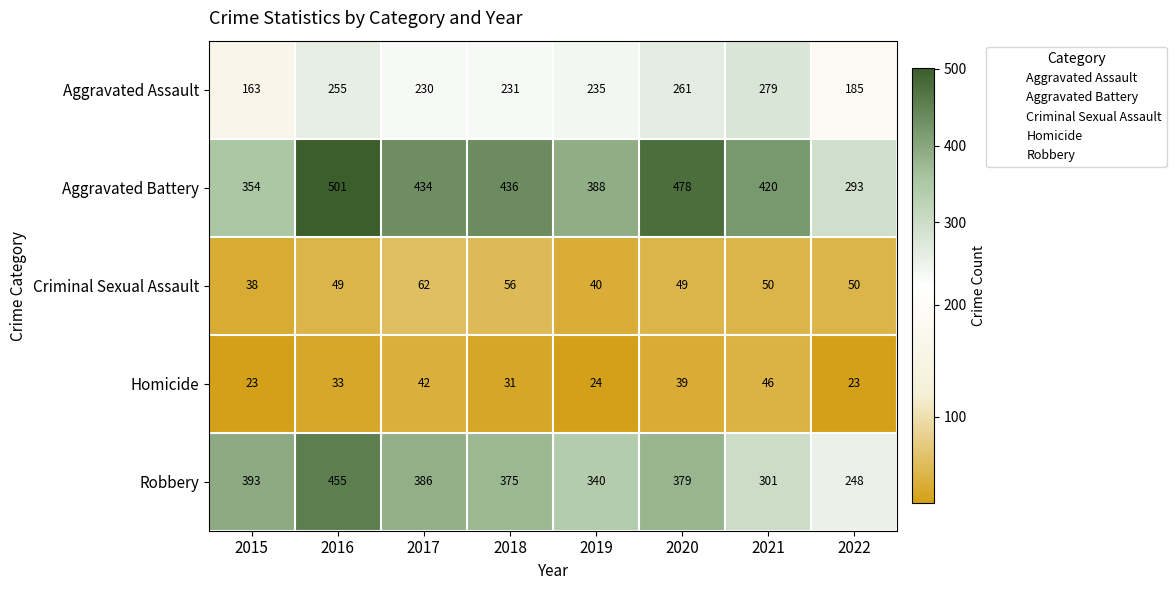

At 2021, list the series in order from largest to smallest.

Aggravated Battery, Robbery, Aggravated Assault, Criminal Sexual Assault, Homicide